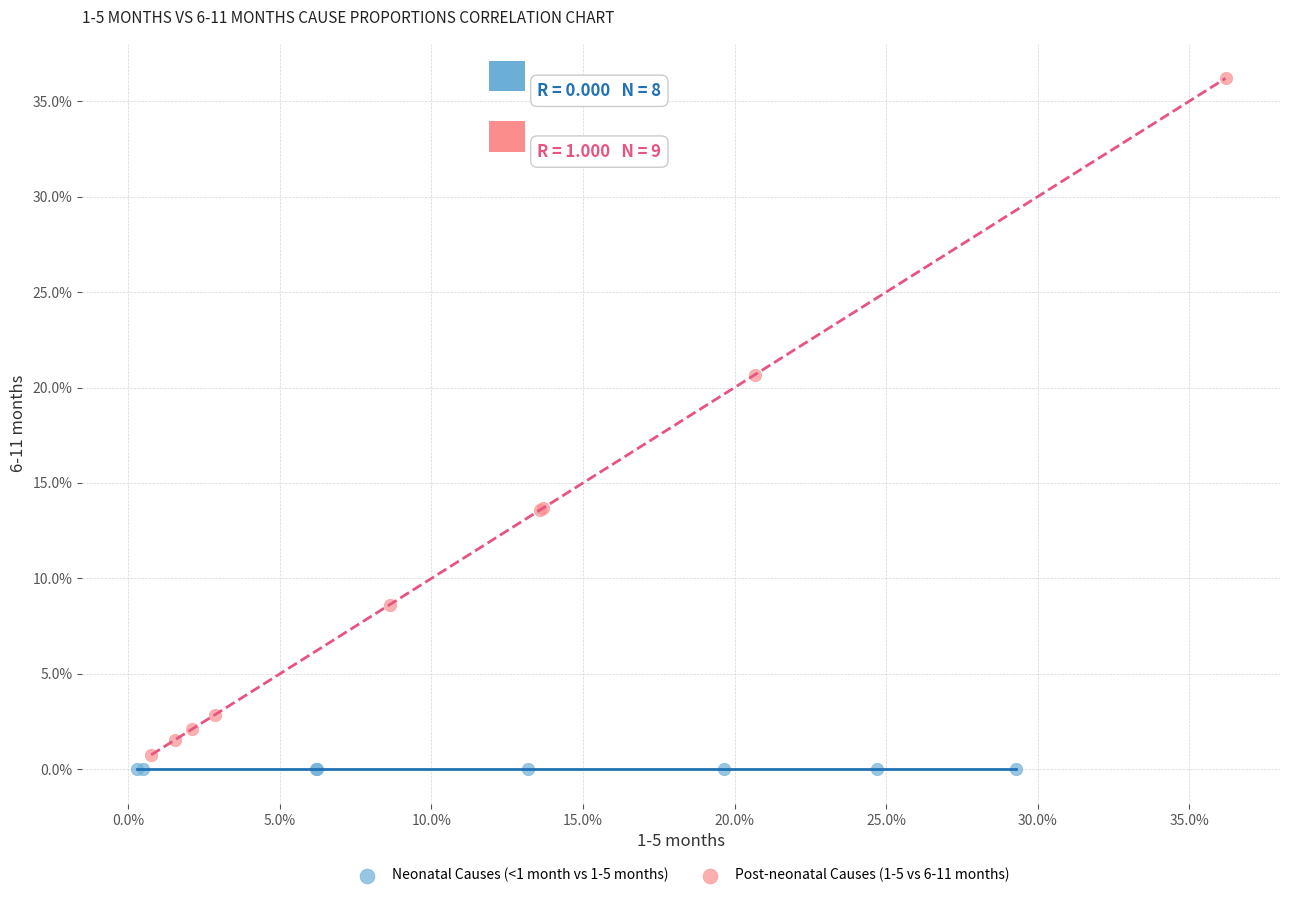

What are all the series names shown in the legend?

Neonatal Causes (<1 month vs 1-5 months), Post-neonatal Causes (1-5 vs 6-11 months)